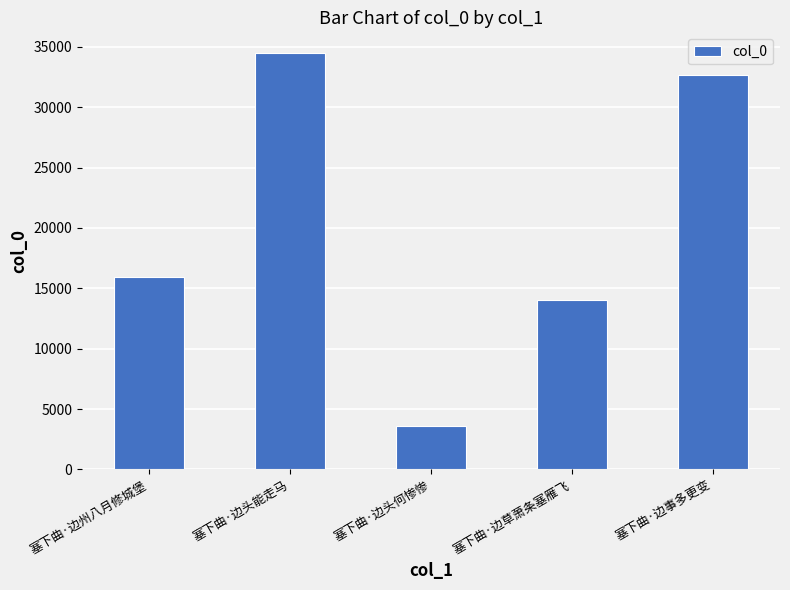

The value at 塞下曲·边头何惨惨 is 3587. True or false?

True